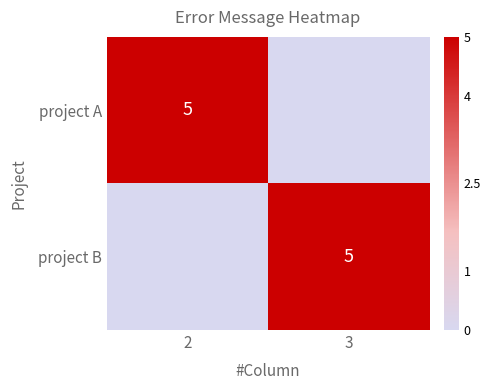

True or false: project A has a value of 5 at 2.

True